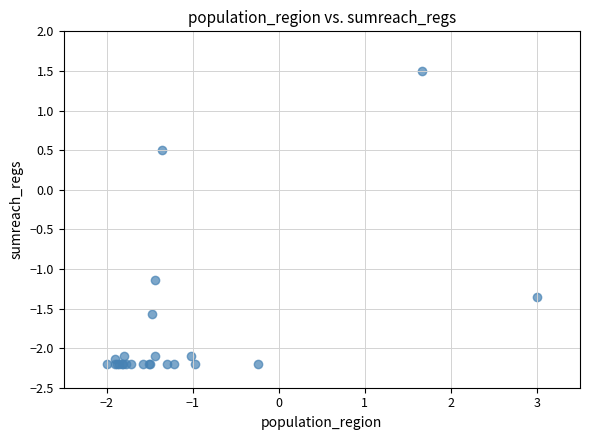

What Y value in the scatter plot is closest to 0?

0.5